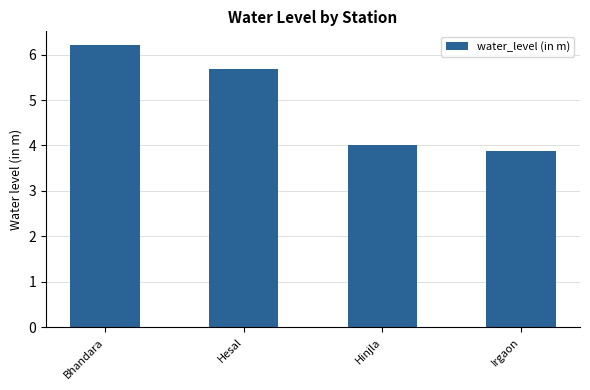

What is the sum of all values?

19.8